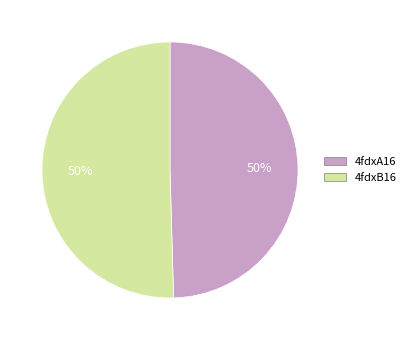

Is the sum of 4fdxA16 and 4fdxB16 greater than half?

Yes